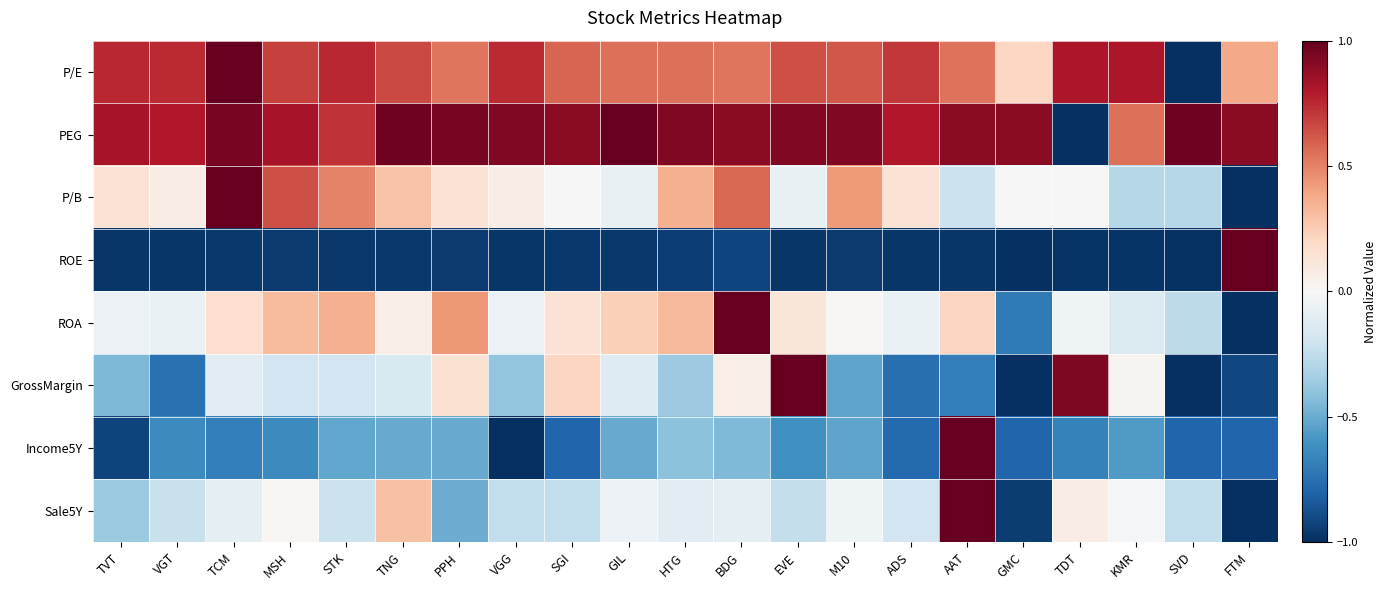

Rank the series at BDG from lowest to highest value.

ROE, Income5Y, Sale5Y, GrossMargin, P/E, P/B, PEG, ROA